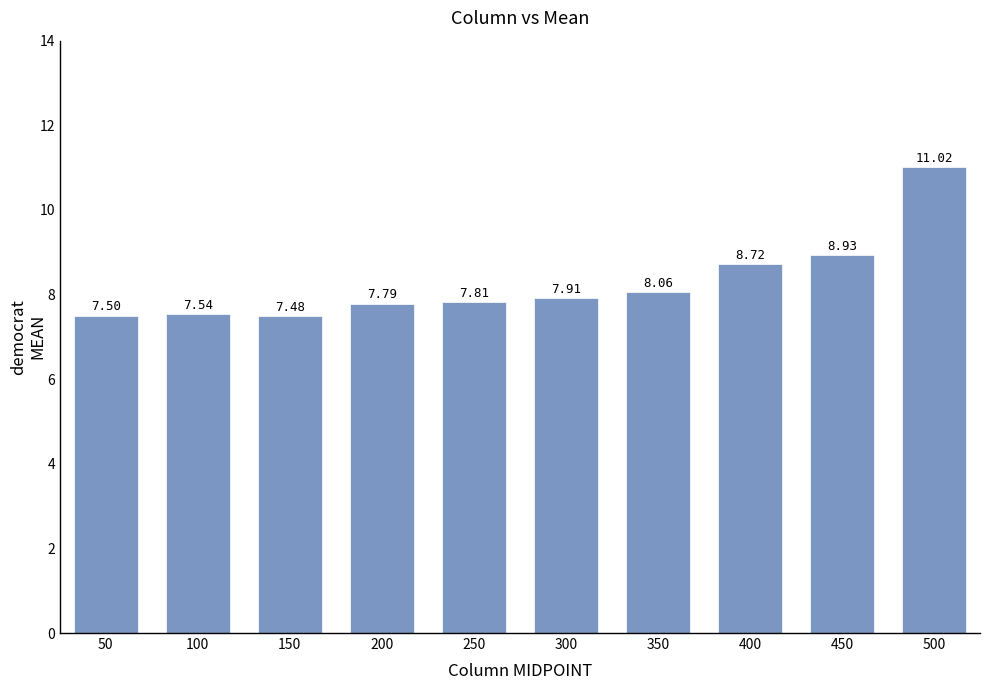

What is the value of the 2nd bar from the left?

7.5